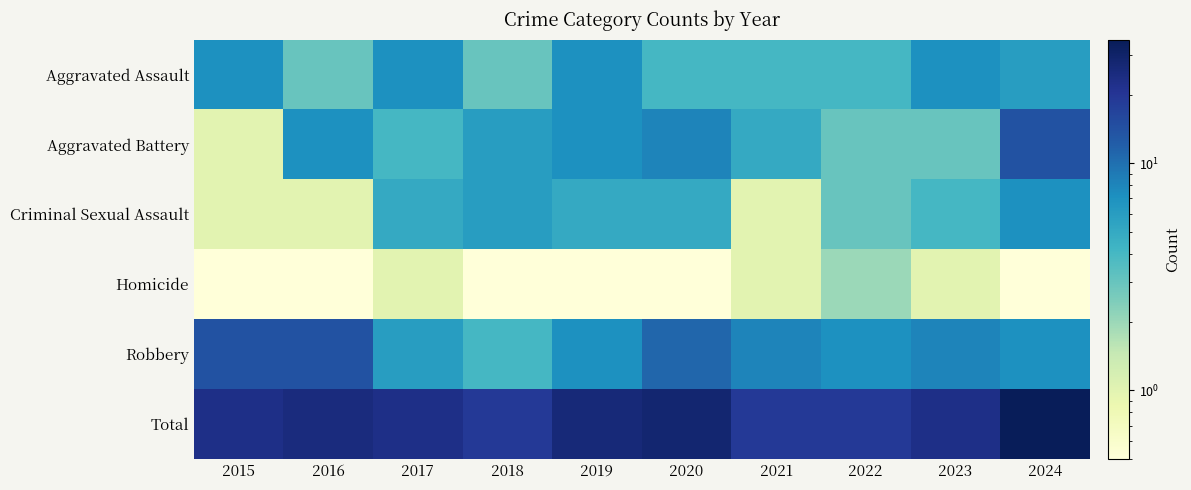

Reading right to left, extract all data points from this chart.

Aggravated Assault: 2024=6.0	2023=7.0	2022=4.0	2021=4.0	2020=4.0	2019=7.0	2018=3.0	2017=7.0	2016=3.0	2015=7.0
Aggravated Battery: 2024=14.0	2023=3.0	2022=3.0	2021=5.0	2020=8.0	2019=7.0	2018=6.0	2017=4.0	2016=7.0	2015=1.0
Criminal Sexual Assault: 2024=7.0	2023=4.0	2022=3.0	2021=1.0	2020=5.0	2019=5.0	2018=6.0	2017=5.0	2016=1.0	2015=1.0
Homicide: 2024=0.0	2023=1.0	2022=2.0	2021=1.0	2020=0.0	2019=0.0	2018=0.0	2017=1.0	2016=0.0	2015=0.0
Robbery: 2024=7.0	2023=8.0	2022=7.0	2021=8.0	2020=11.0	2019=7.0	2018=4.0	2017=6.0	2016=14.0	2015=14.0
Total: 2024=34.0	2023=23.0	2022=19.0	2021=19.0	2020=28.0	2019=26.0	2018=19.0	2017=23.0	2016=25.0	2015=23.0